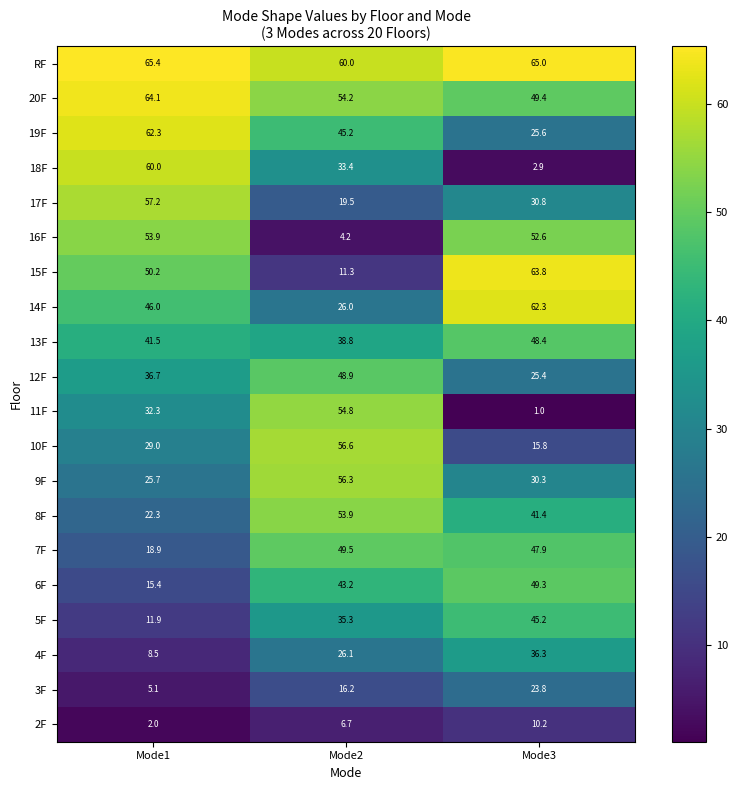

List the labels in order of 3F value, smallest first.

Mode1, Mode2, Mode3